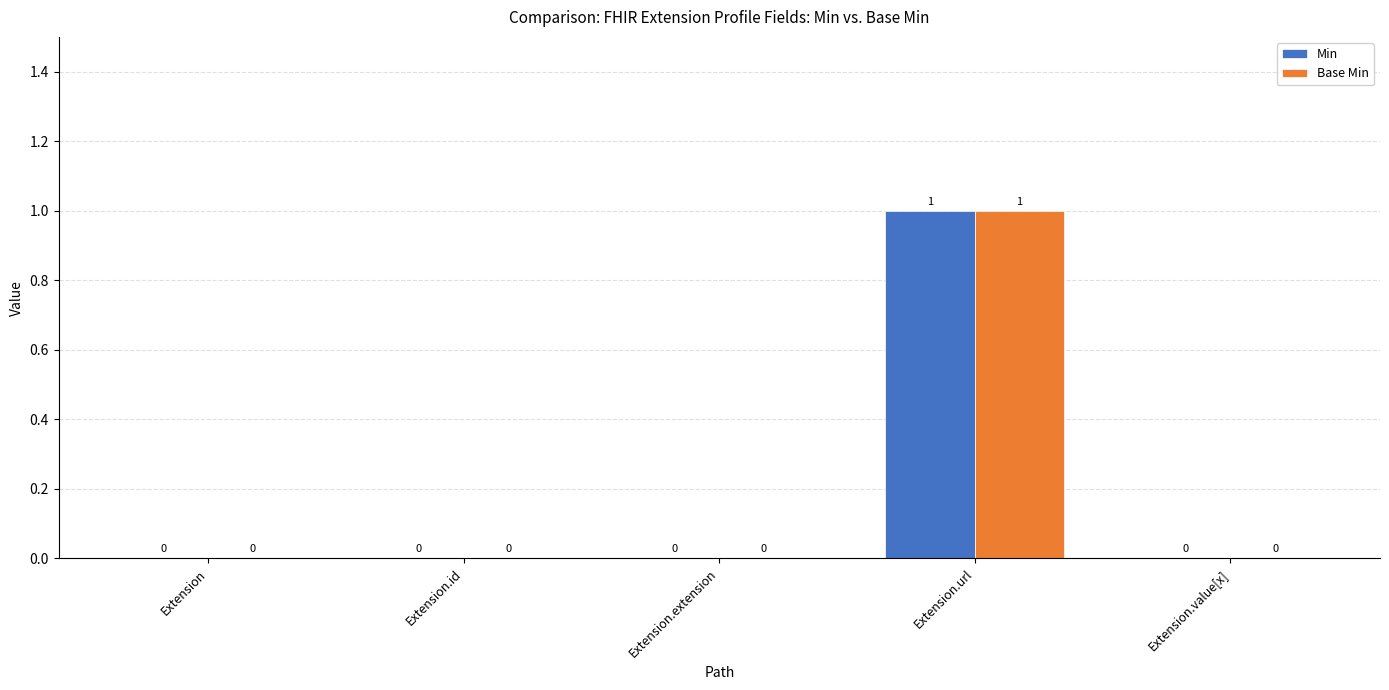

Which label corresponds to the largest value in the chart?

Extension.url